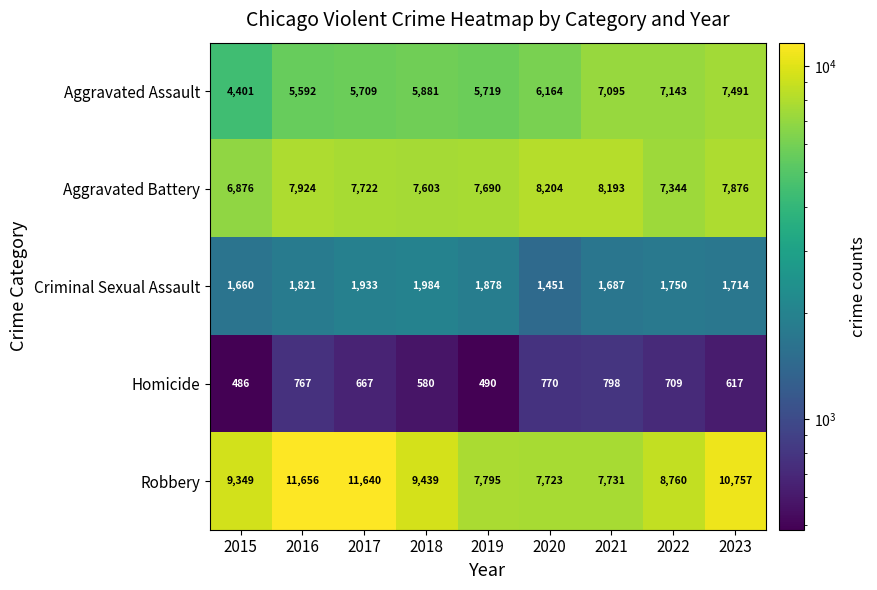

At which category is the sum across all series the highest?

2023